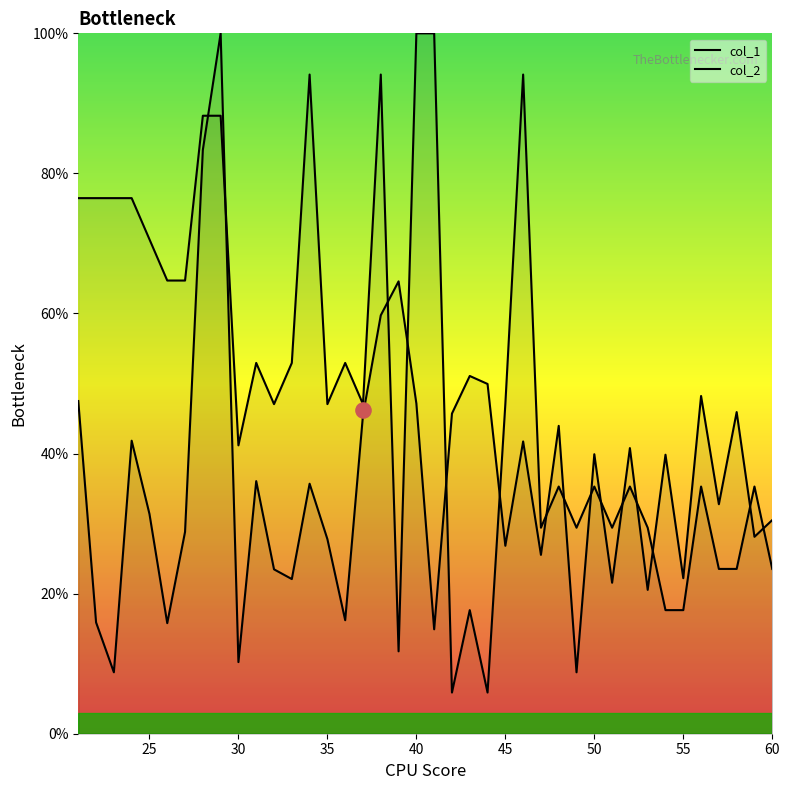

Which series has the largest total across all categories?

col_2